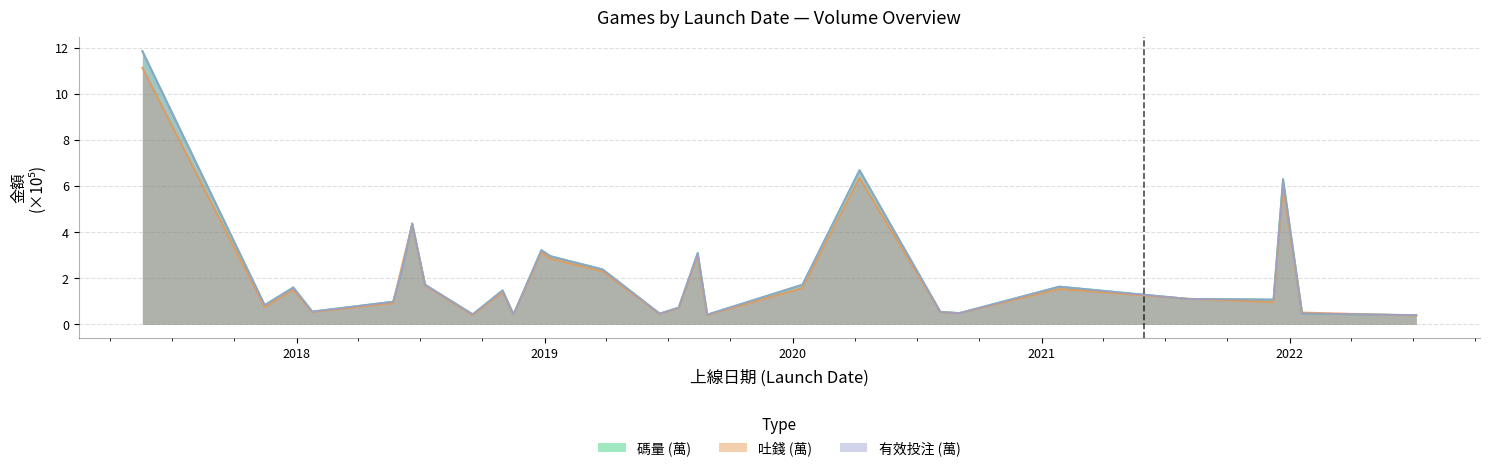

What is the label of the 13th point from the left?

2019-01-09